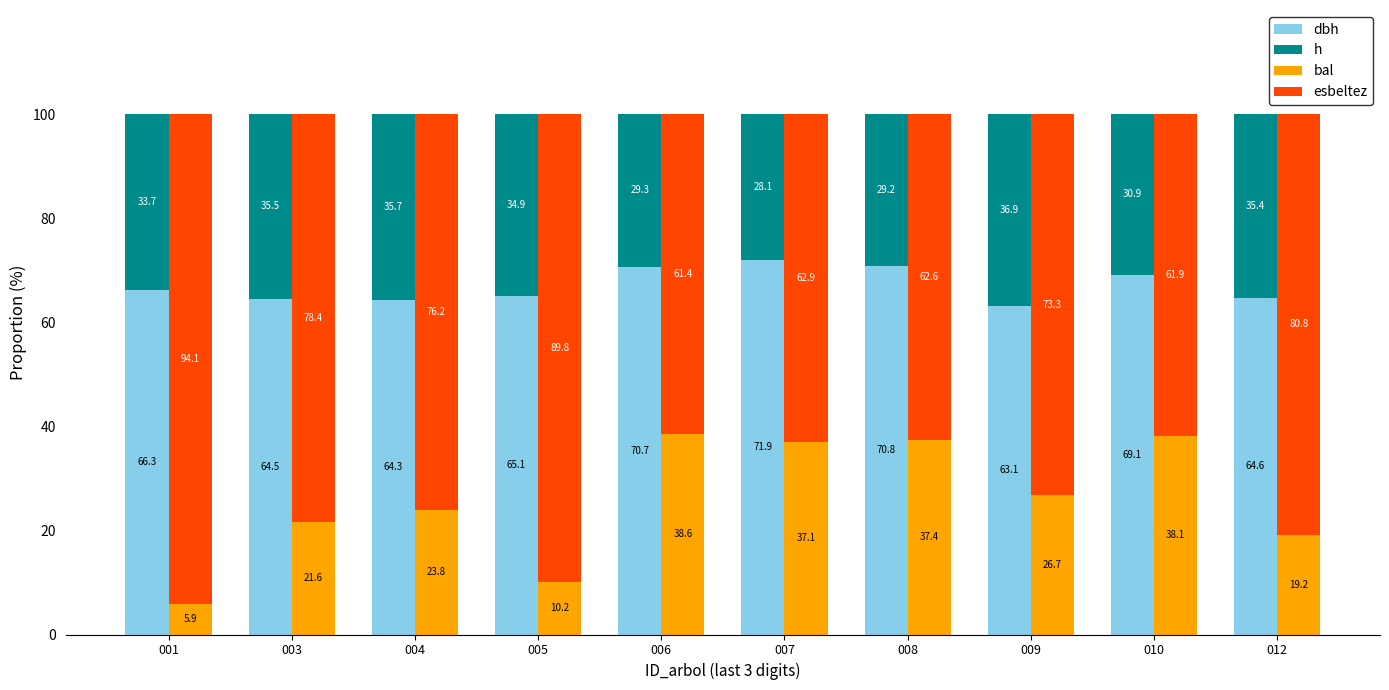

Which category has the highest value in the h series?

009